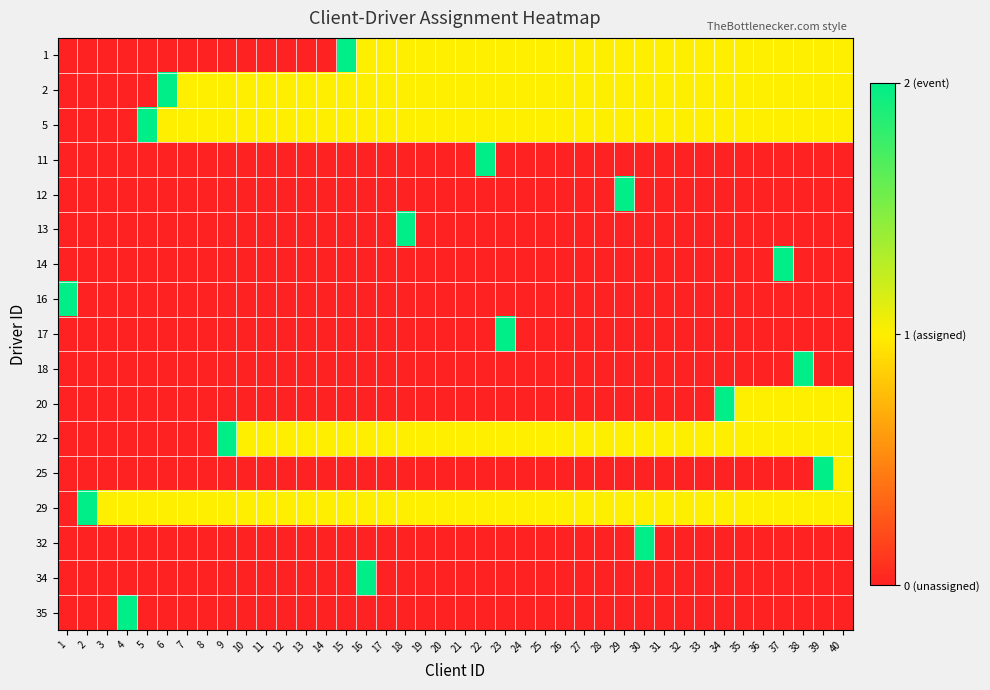

What is the maximum value shown in the chart?

2